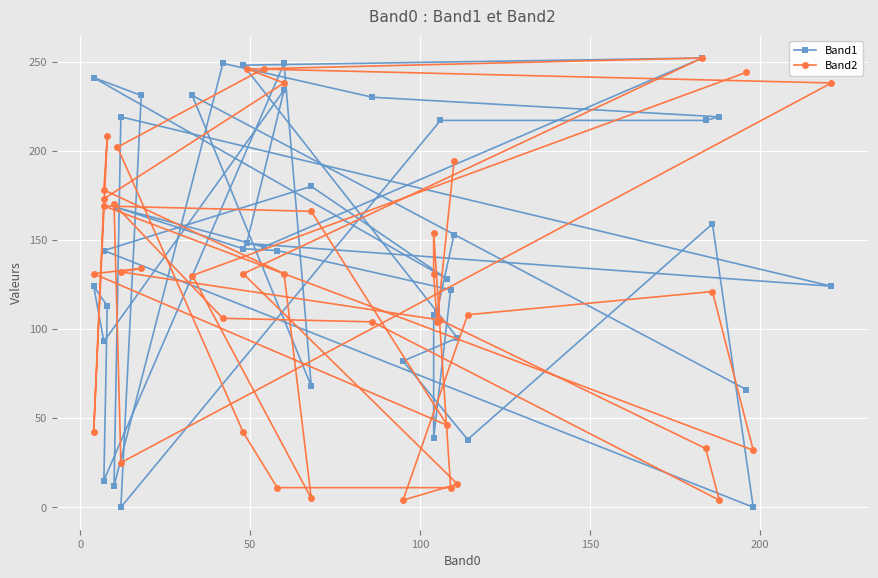

What is the difference between the maximum and minimum values in the Band1 series?

252